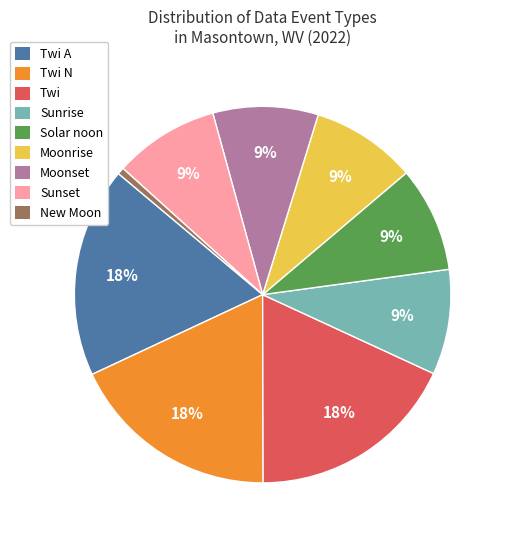

Does Twi represent more than half of the total?

No